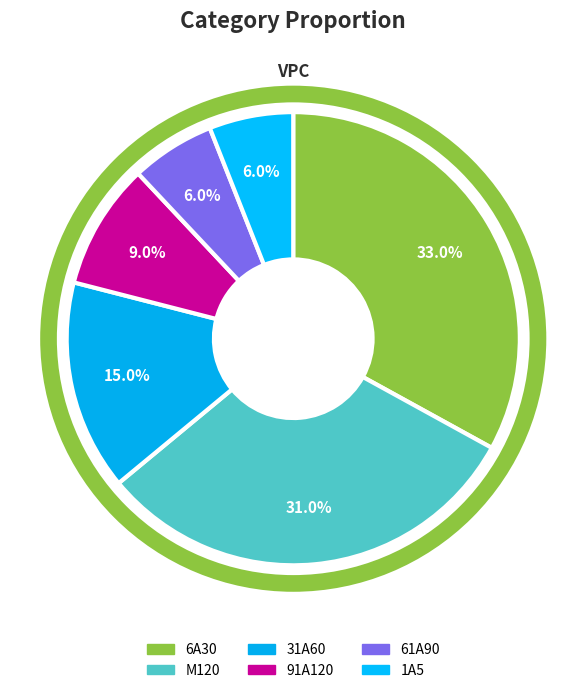

Which slice is the smallest?

61A90